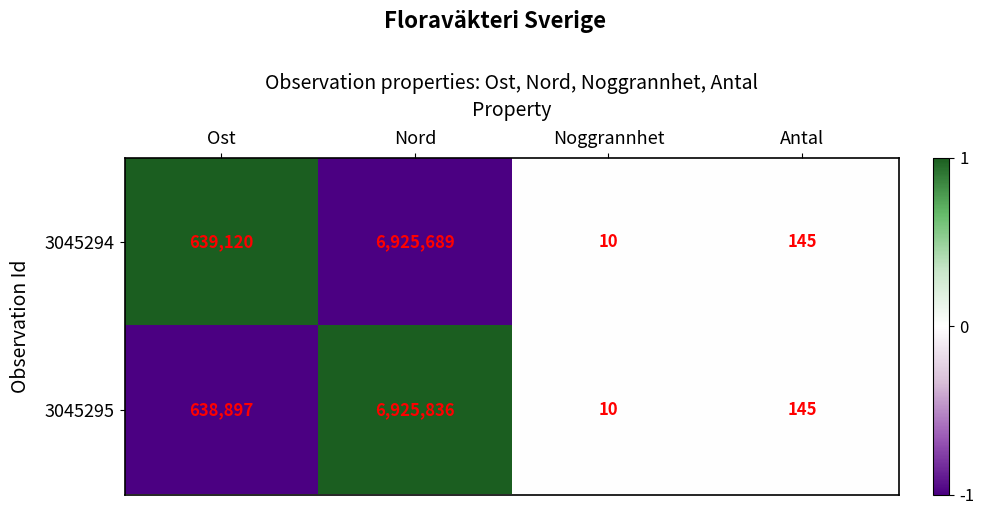

Reading right to left, transcribe all the data shown in this chart.

3045294: Antal=145	Noggrannhet=10	Nord=6925689	Ost=639120
3045295: Antal=145	Noggrannhet=10	Nord=6925836	Ost=638897